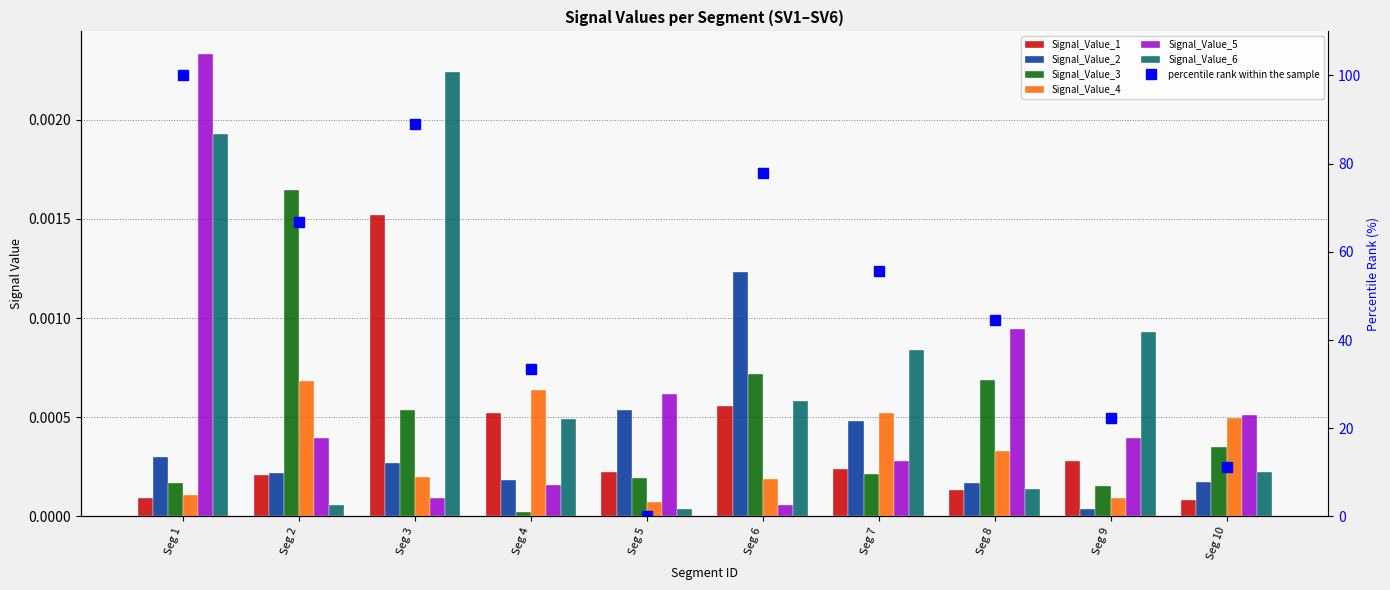

Which series has the widest spread of values?

Signal_Value_5